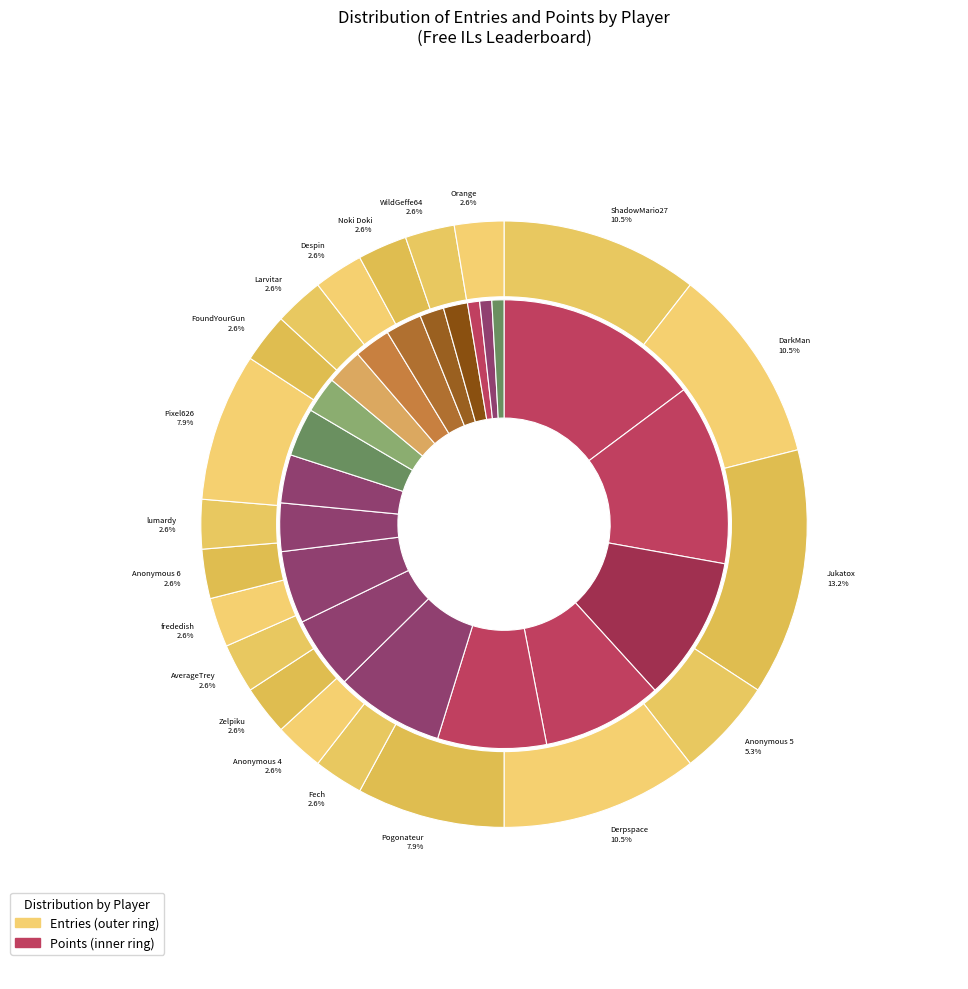

What is the ratio of the value at Pogonateur to the value at Larvitar?

3.0